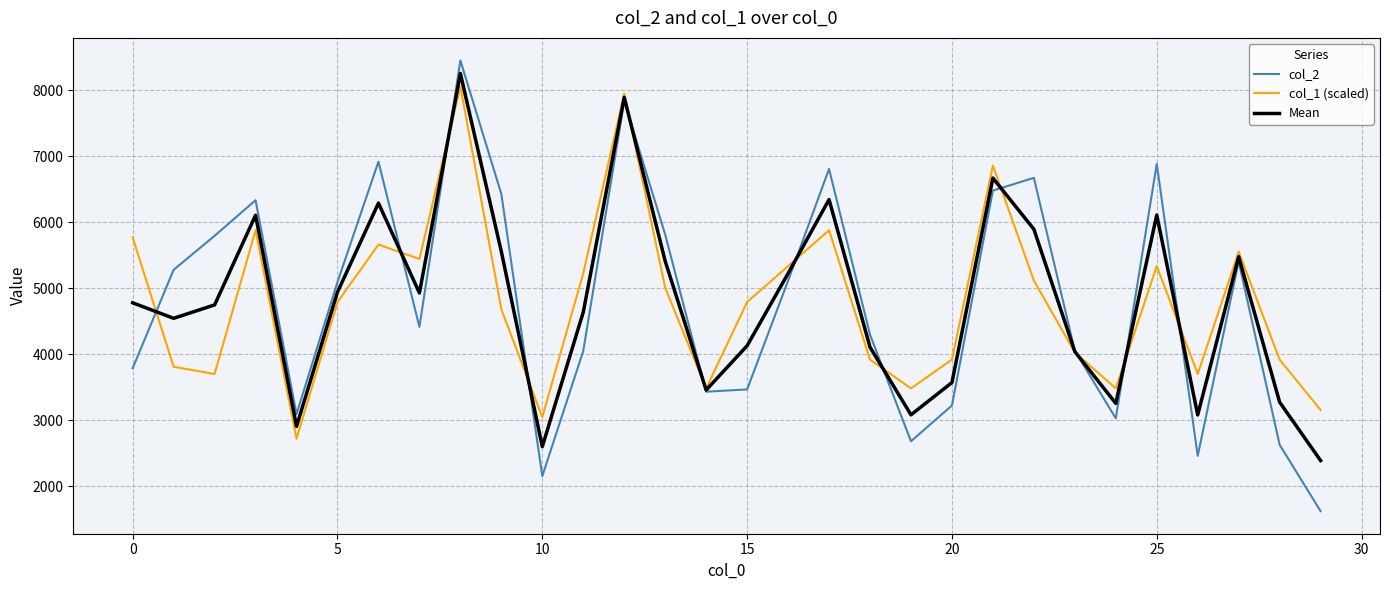

How many times do col_1 (scaled) and Mean cross each other?

12